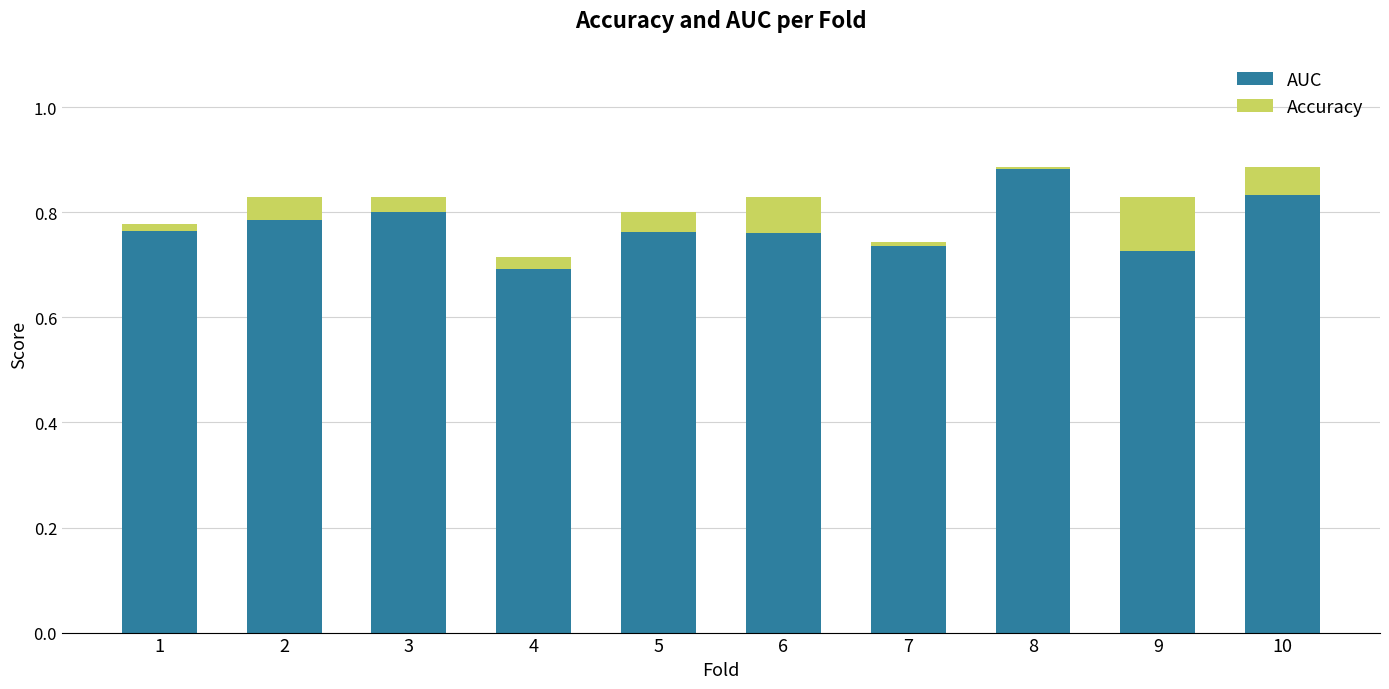

Is it true that AUC equals 1.0 at 2?

False